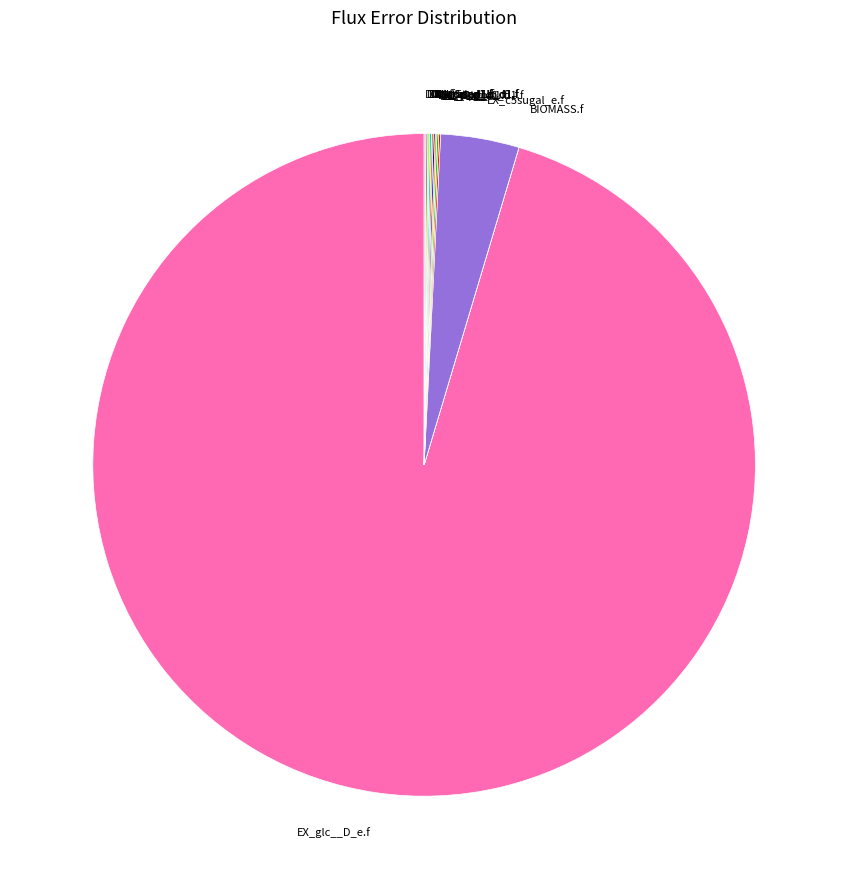

Which category has the biggest portion of the pie?

EX_glc__D_e.f